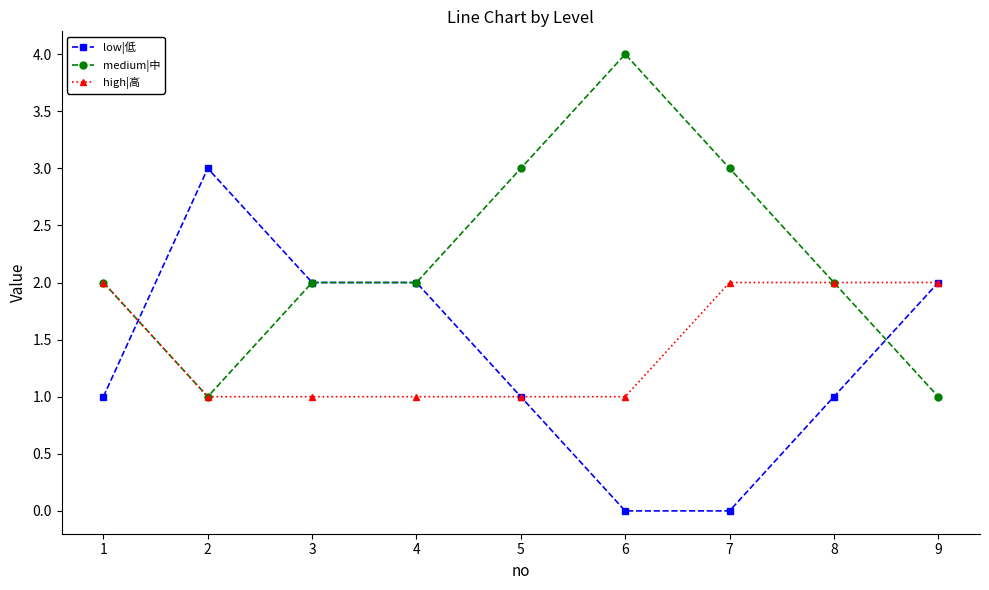

What is the difference between the highest and lowest values at 7?

3